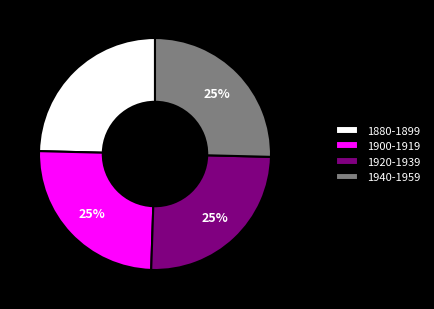

Does any single category account for the majority?

No